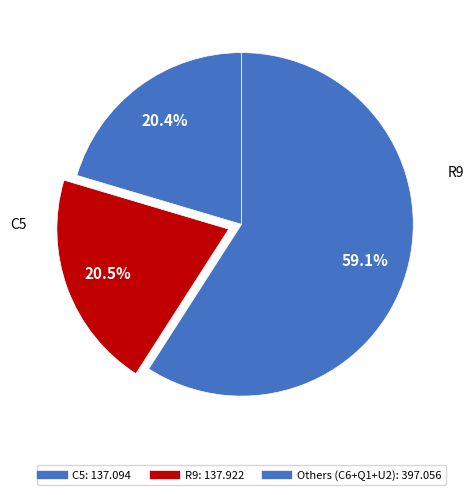

Count the number of slices in the pie.

3